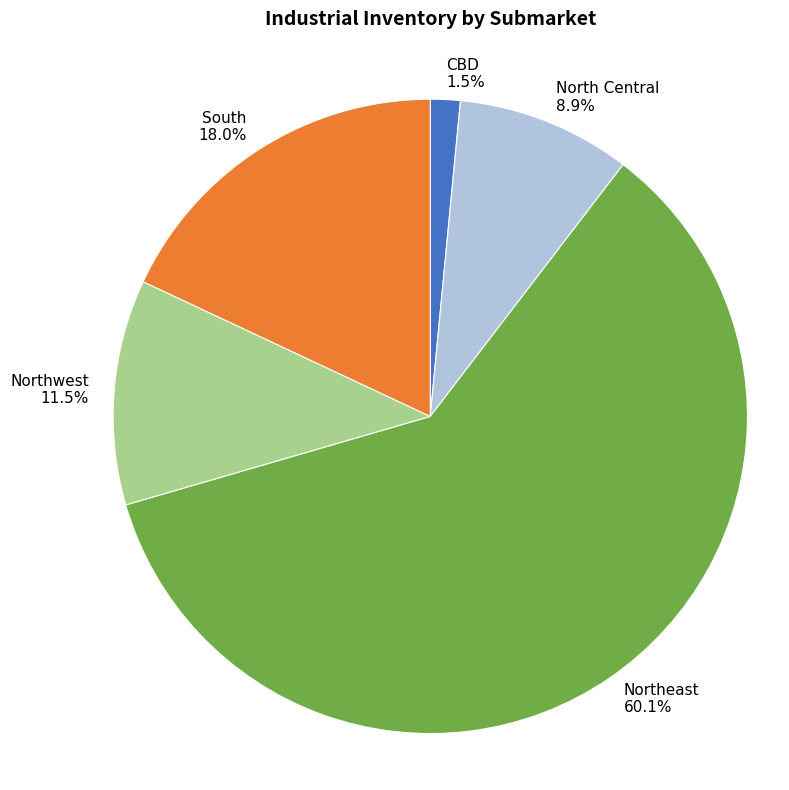

Rank the categories by value from highest to lowest.

Northeast, South, Northwest, North Central, CBD